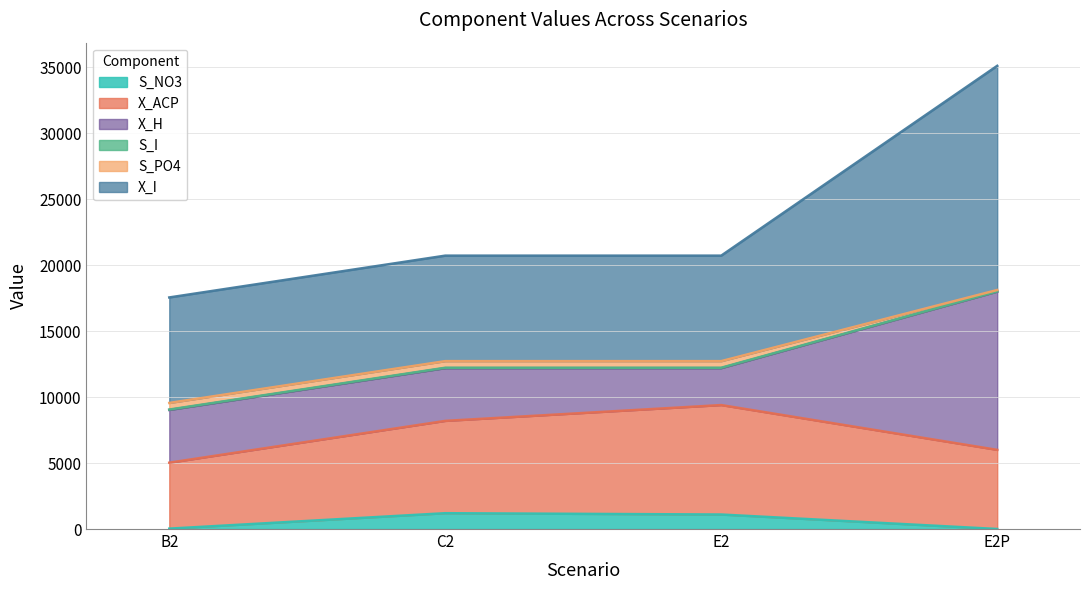

At which label does S_NO3 first exceed 1100?

C2